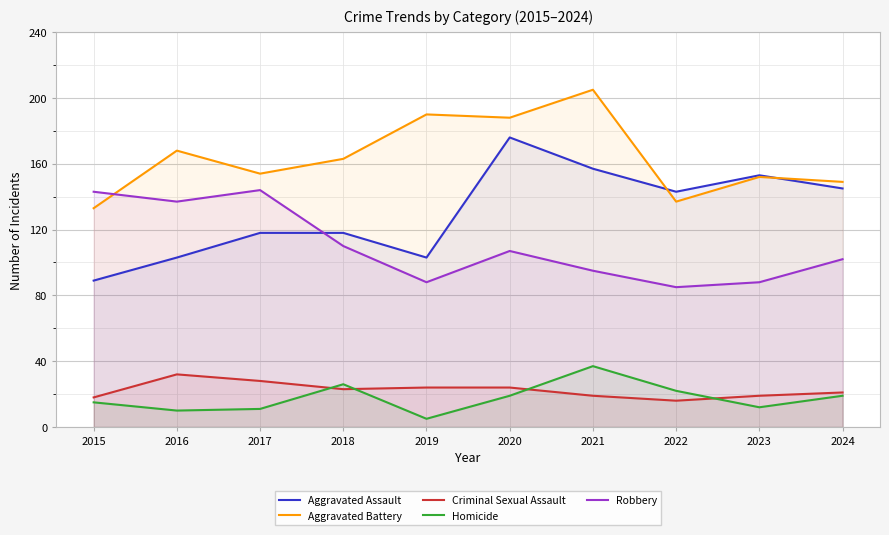

How many interior local valleys does the Homicide series have?

3